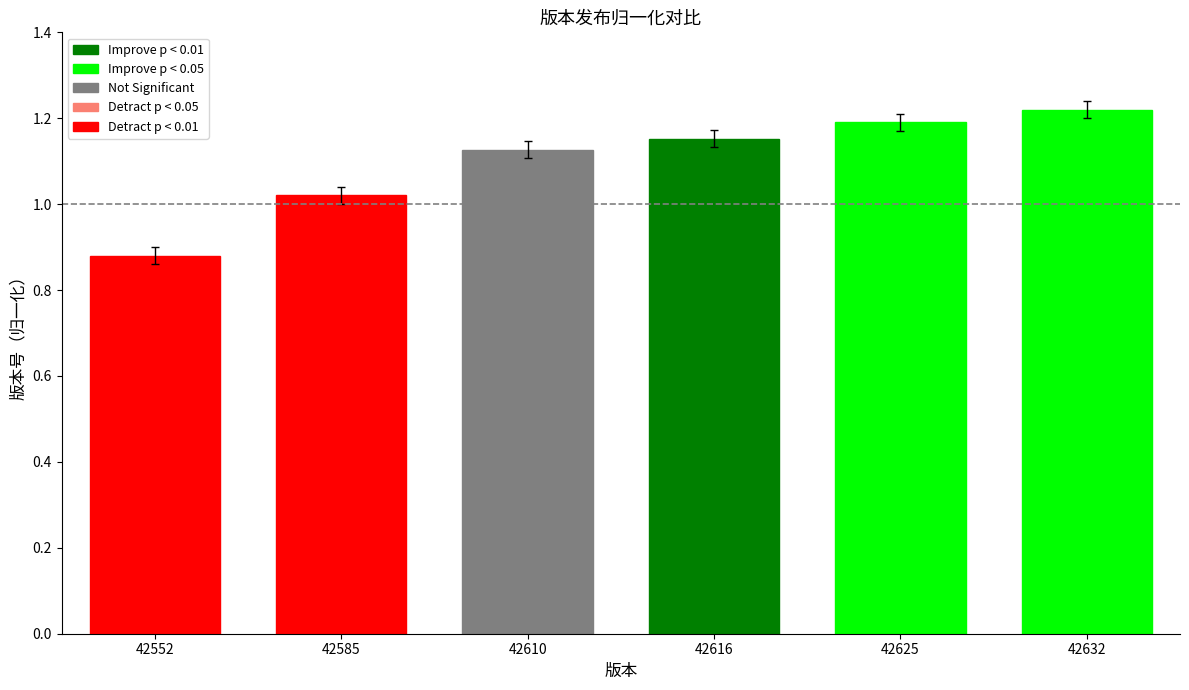

Rank the categories by value from highest to lowest.

42632, 42625, 42616, 42610, 42585, 42552